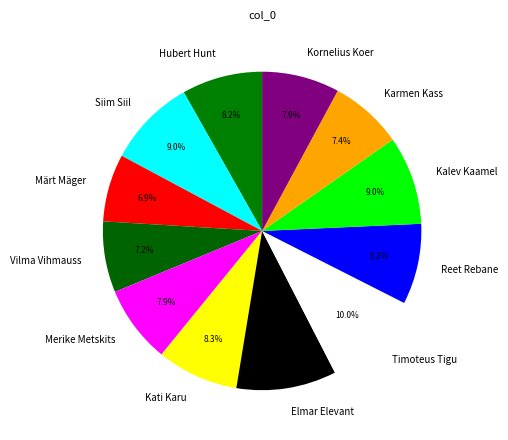

Does Kalev Kaamel represent more than half of the total?

No